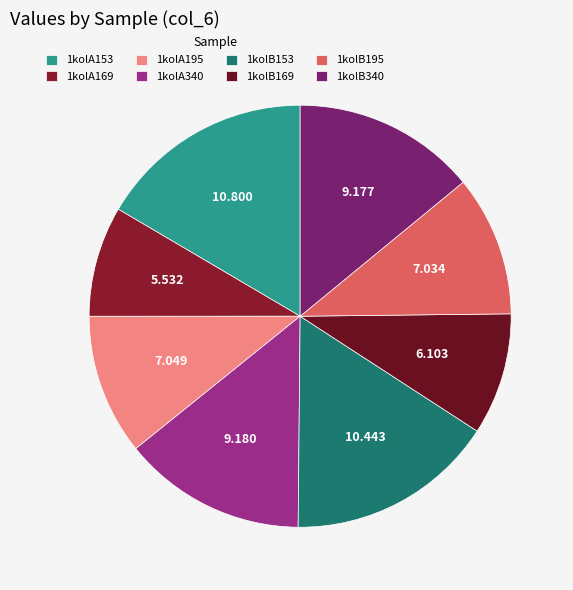

How many slices are in this pie chart?

8